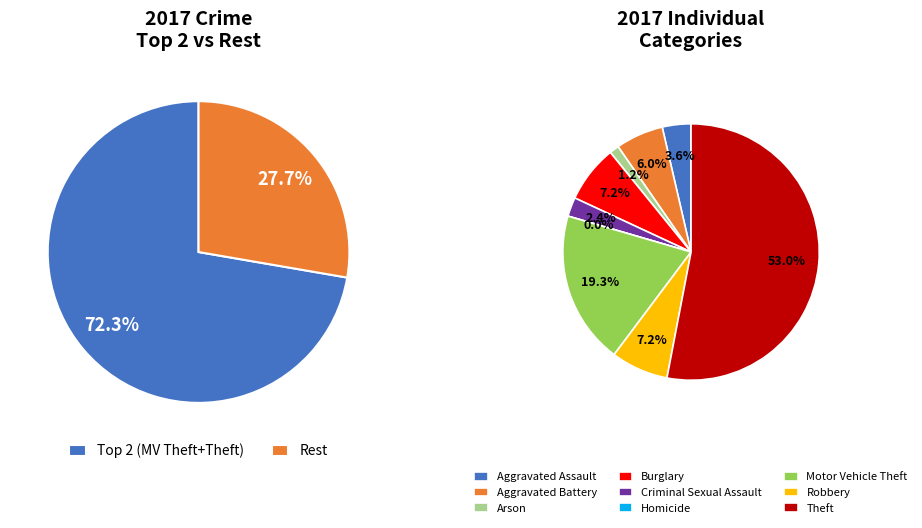

Does Motor Vehicle Theft account for over 50% of the chart?

No